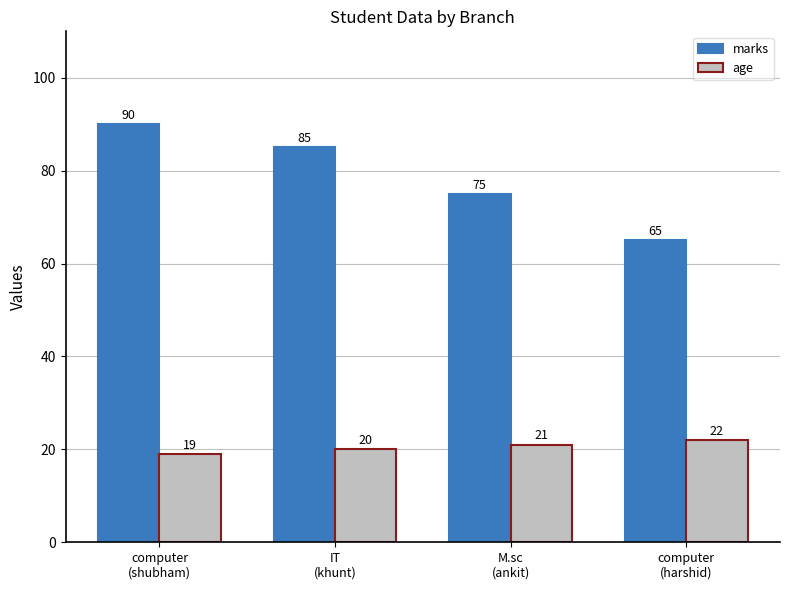

At which category is the sum across all series the highest?

computer
(shubham)